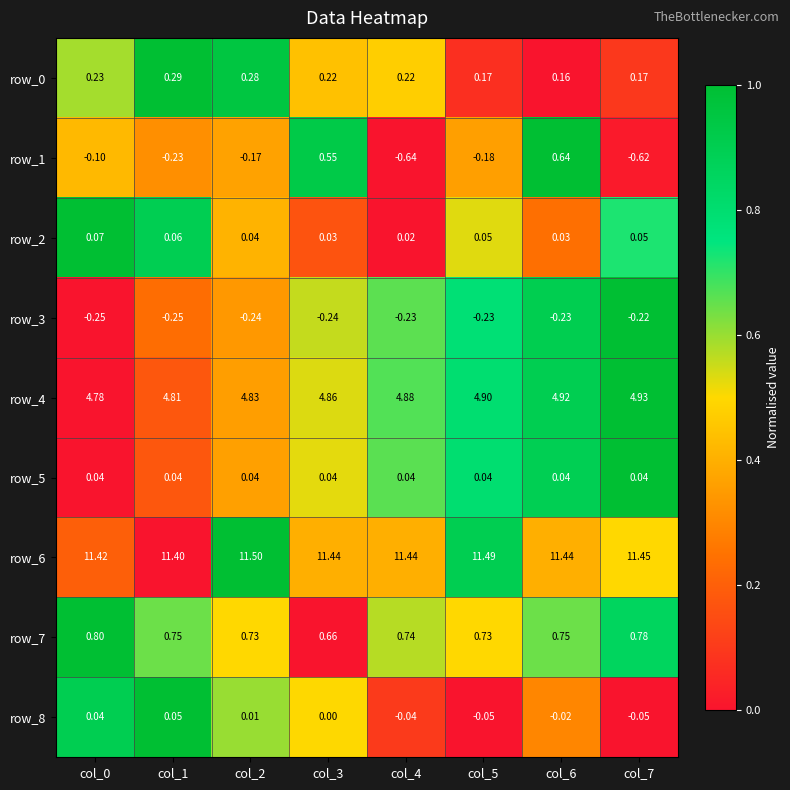

Which series changed the most between col_0 and col_7?

row_1